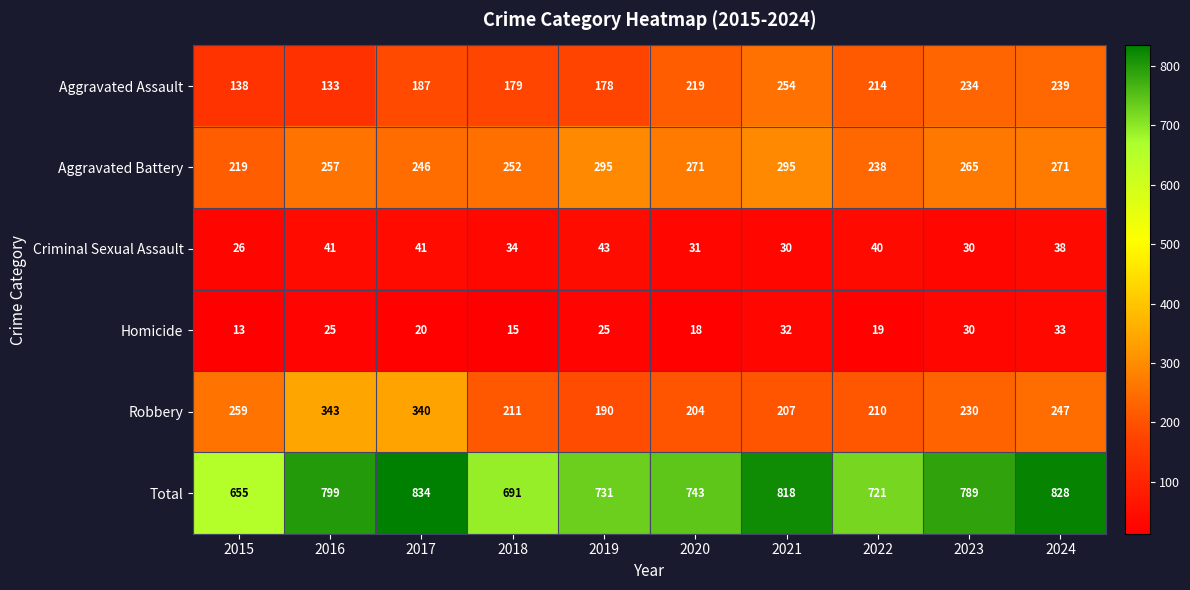

What is the difference between the Aggravated Assault values at 2023 and 2021?

20